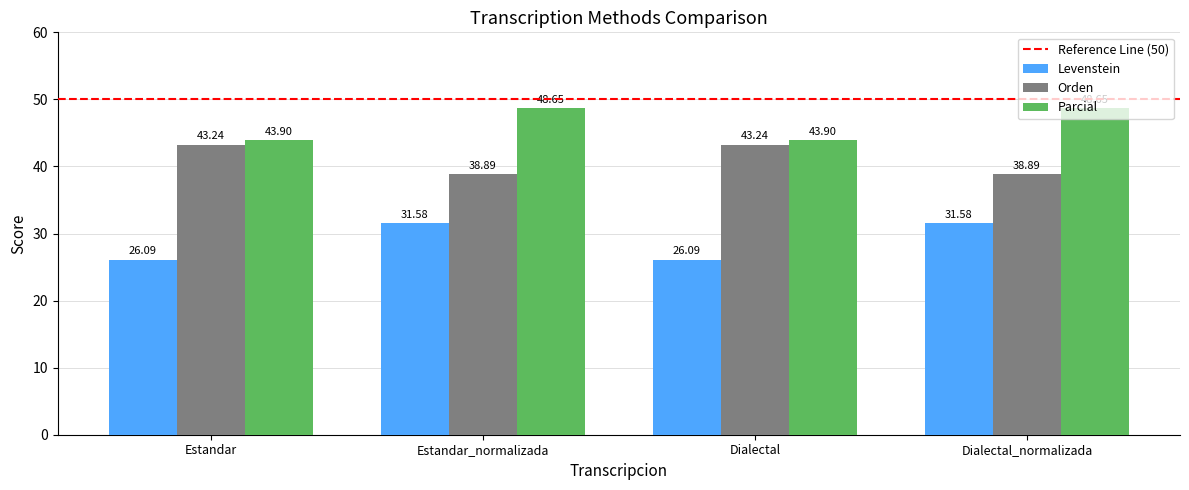

What is the difference between the highest and lowest values at Estandar_normalizada?

17.1